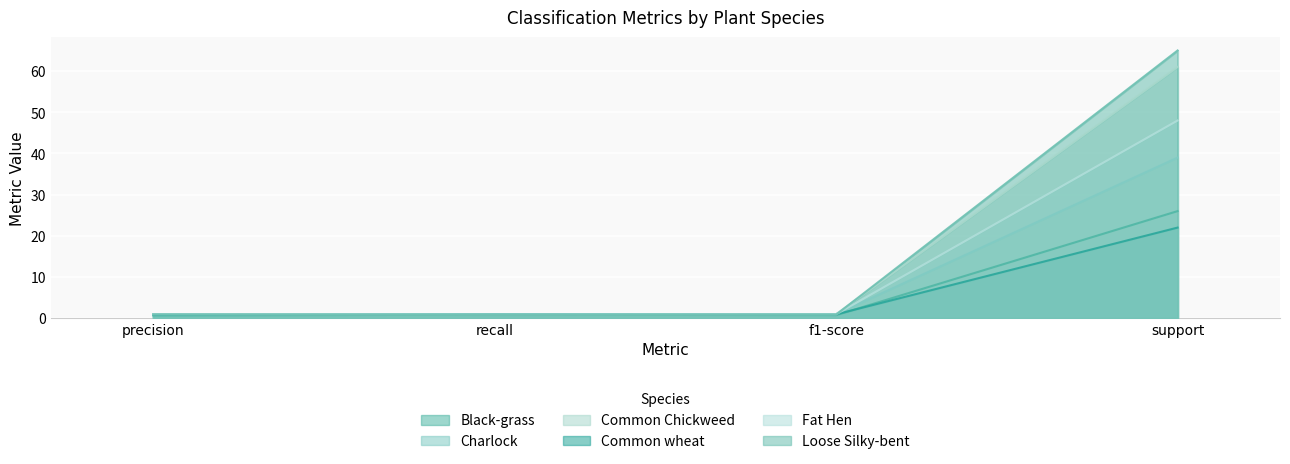

What are all the series names shown in the legend?

Black-grass, Charlock, Common Chickweed, Common wheat, Fat Hen, Loose Silky-bent